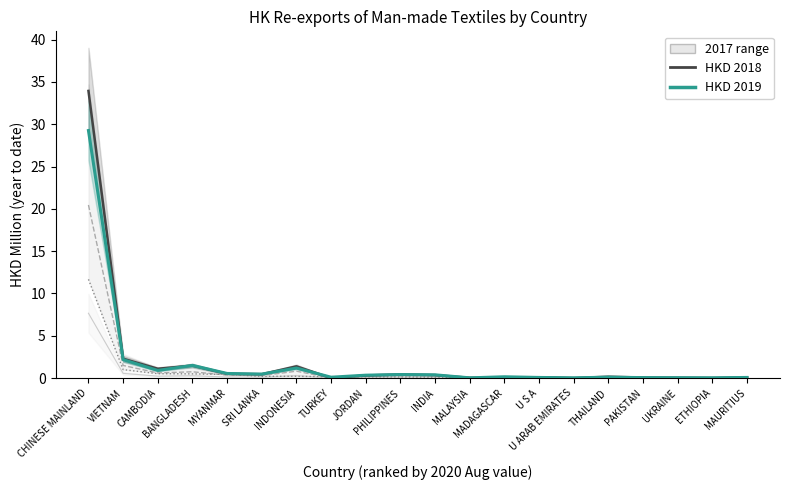

The value of HKD 2018 at THAILAND is 0.2. True or false?

True